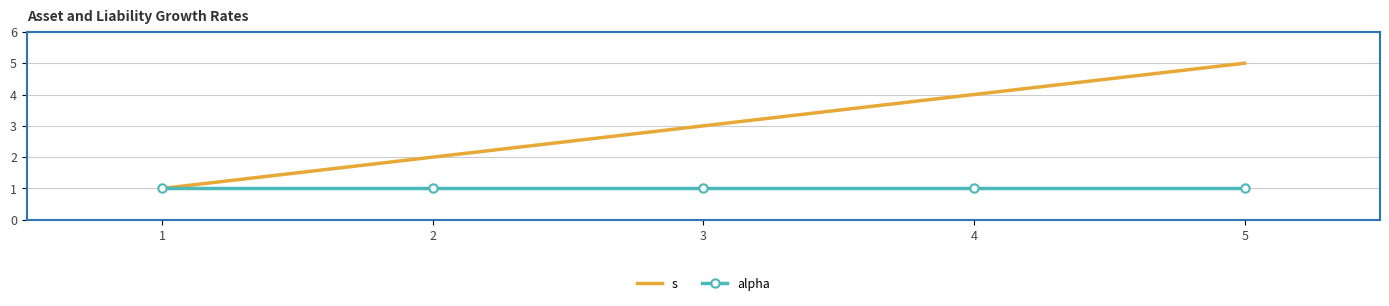

Which series has the largest total across all categories?

s